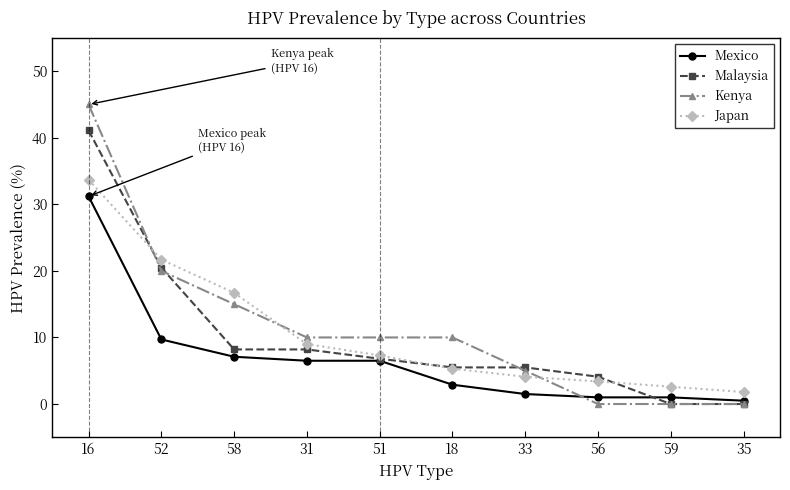

What is the highest value of the Mexico series?

31.2